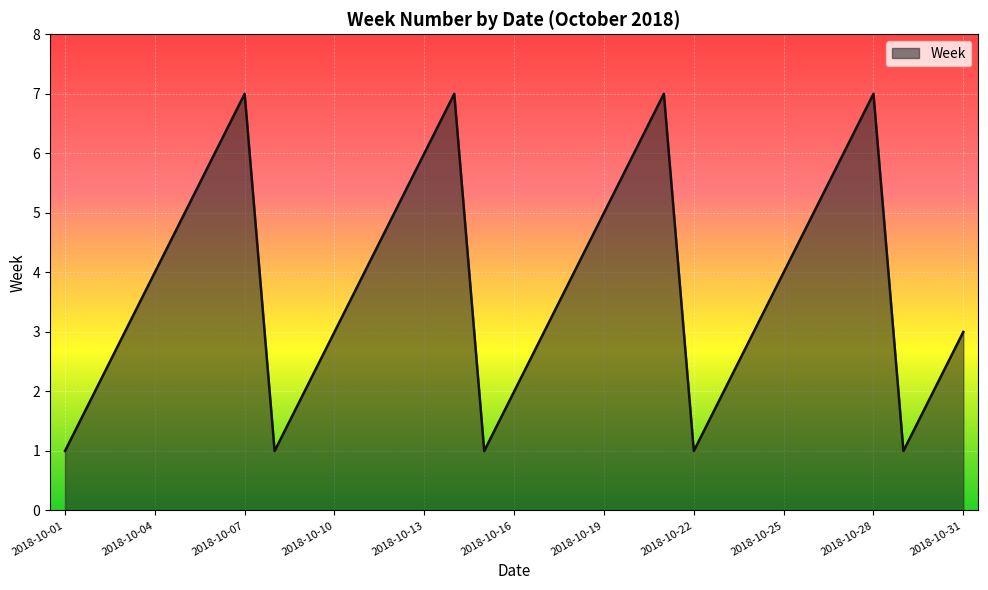

What is the difference between the maximum and minimum values?

6